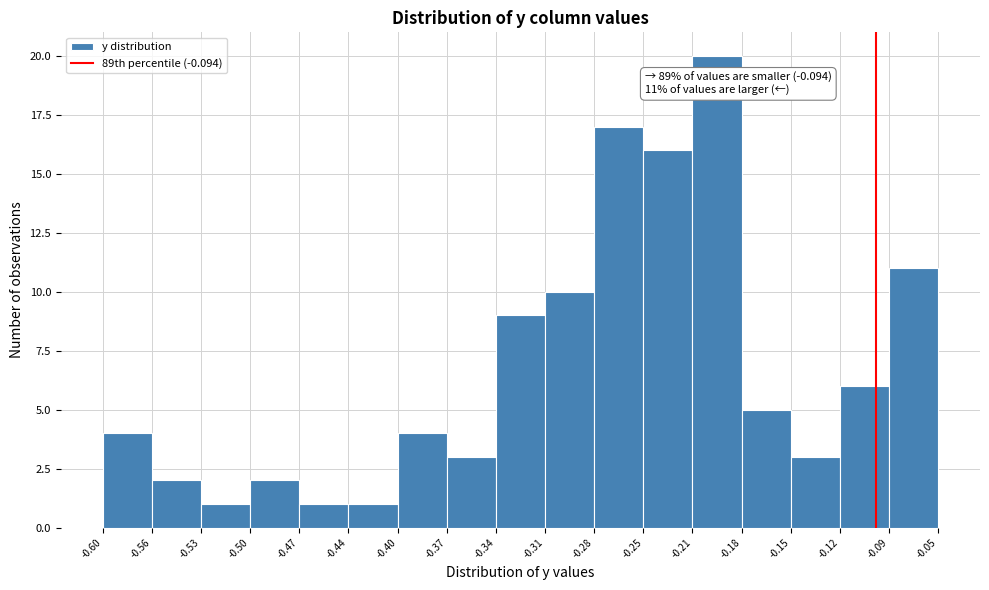

Over which range of the x-axis is the bar tallest?

-0.21 to -0.18